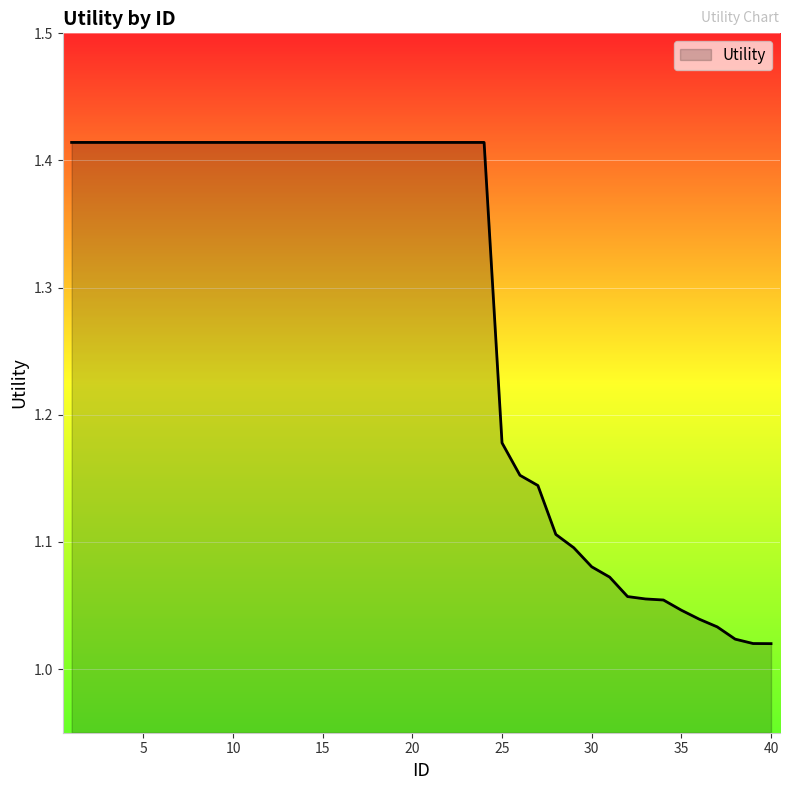

What is the difference between the maximum and minimum values?

0.4